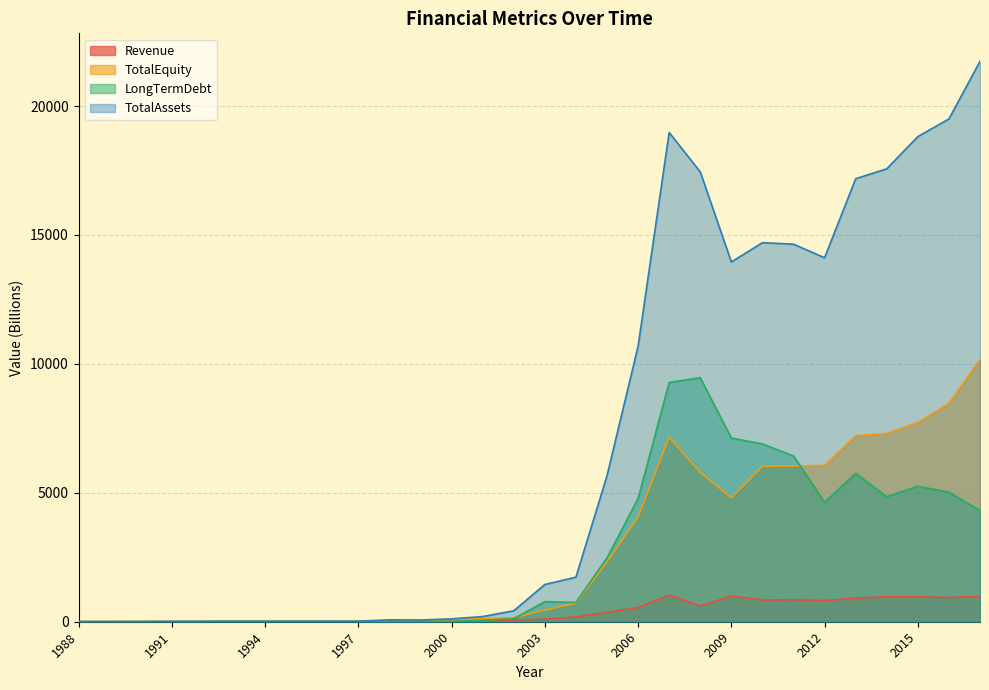

Which has a higher value, 2006 or 1997?

2006